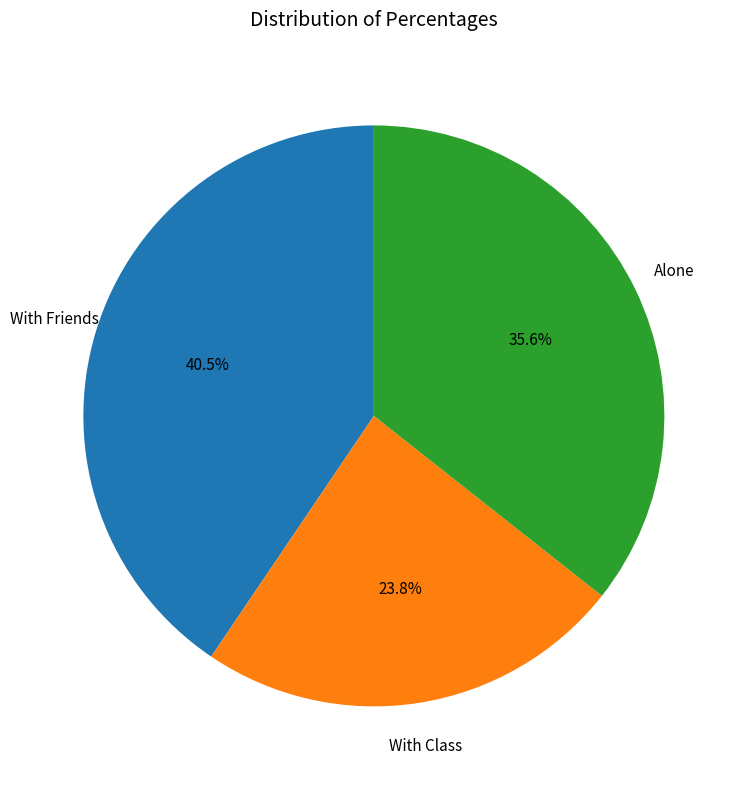

Is there a majority slice in this chart?

No